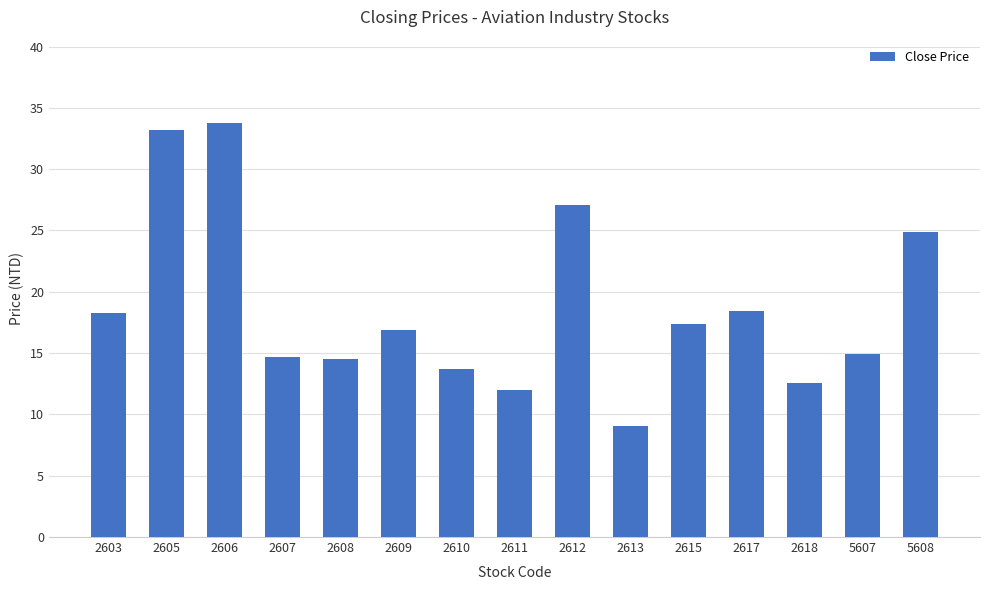

What is the maximum value shown in the chart?

33.8